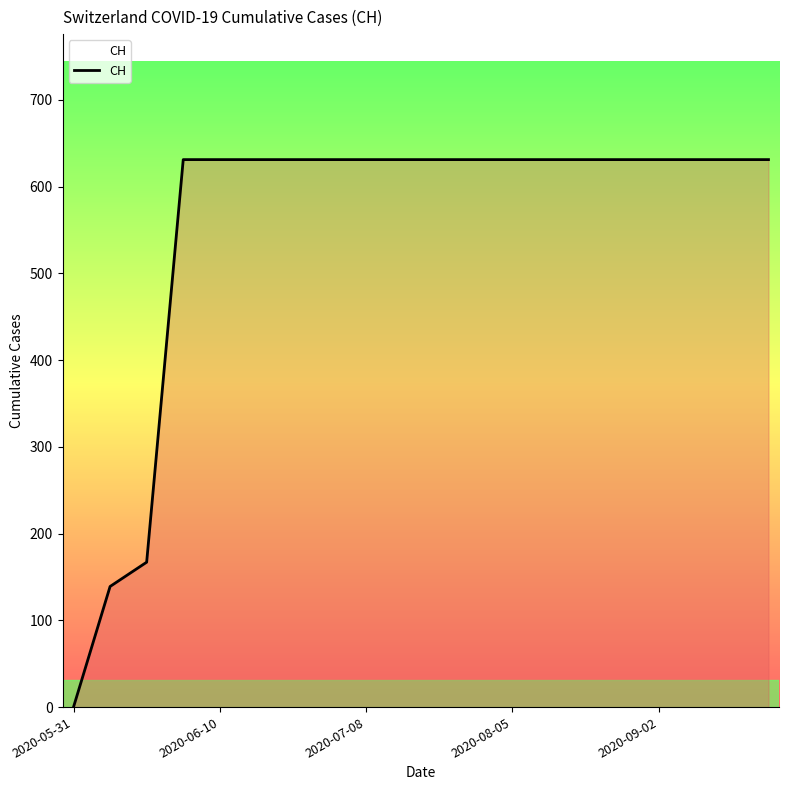

What is the difference between the maximum and minimum values?

631